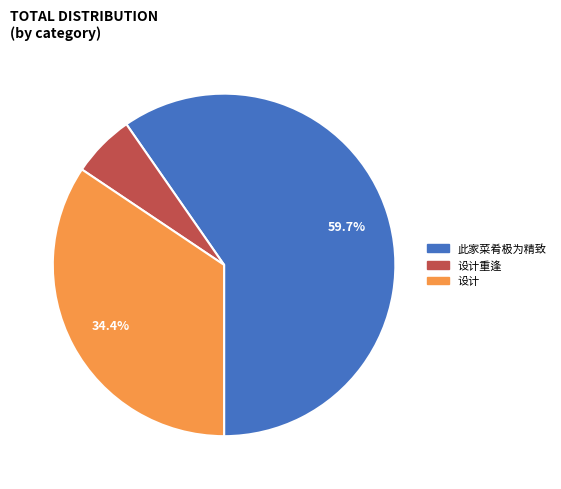

Is there any slice that represents more than half of the pie?

Yes